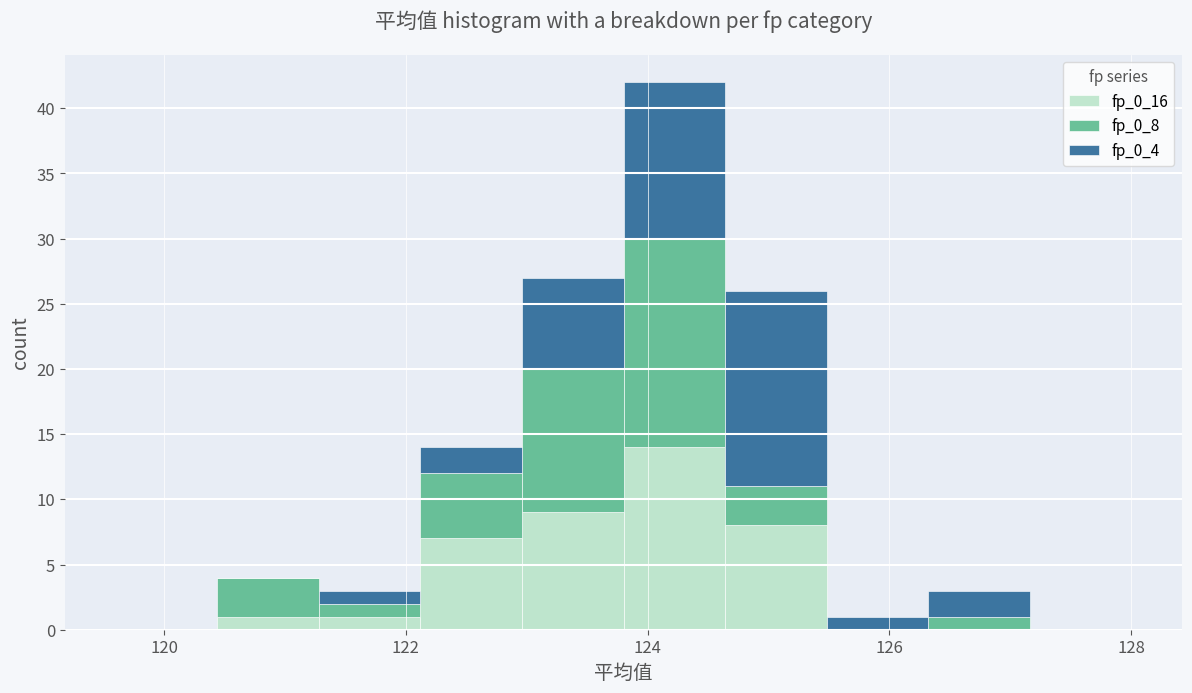

Reading left to right, transcribe this chart: for each stacked bar, give the range it covers on the x-axis and its total height. Neither the bar edges nor the heights are printed on the chart, so give them approximately, as read against the axes.

119.60 to 120.44: 0
120.44 to 121.28: 4
121.28 to 122.12: 3
122.12 to 122.96: 14
122.96 to 123.80: 27
123.80 to 124.64: 42
124.64 to 125.48: 26
125.48 to 126.32: 1
126.32 to 127.16: 3
127.16 to 128.00: 0